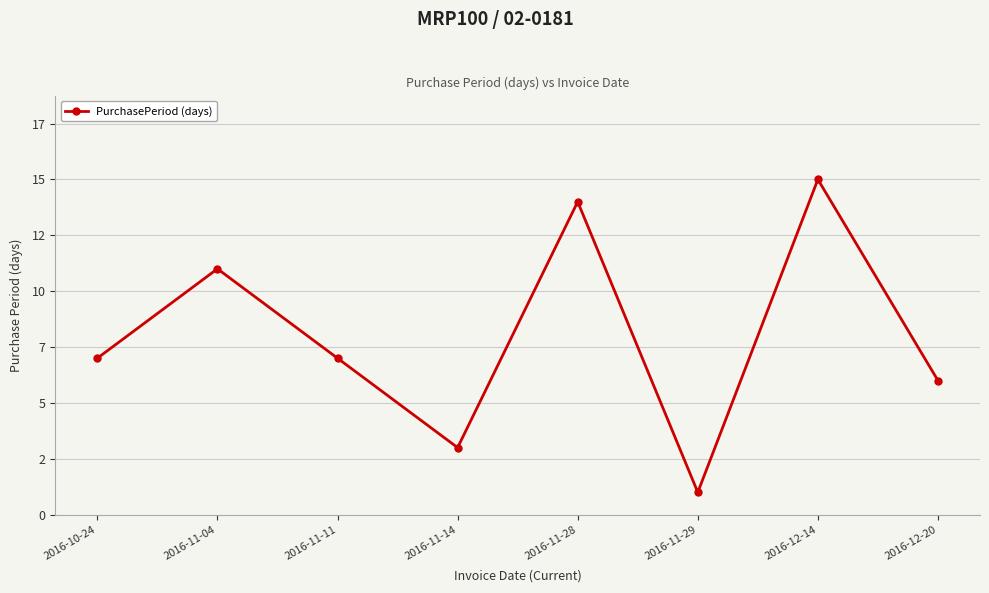

Does the chart have visible grid lines?

Yes